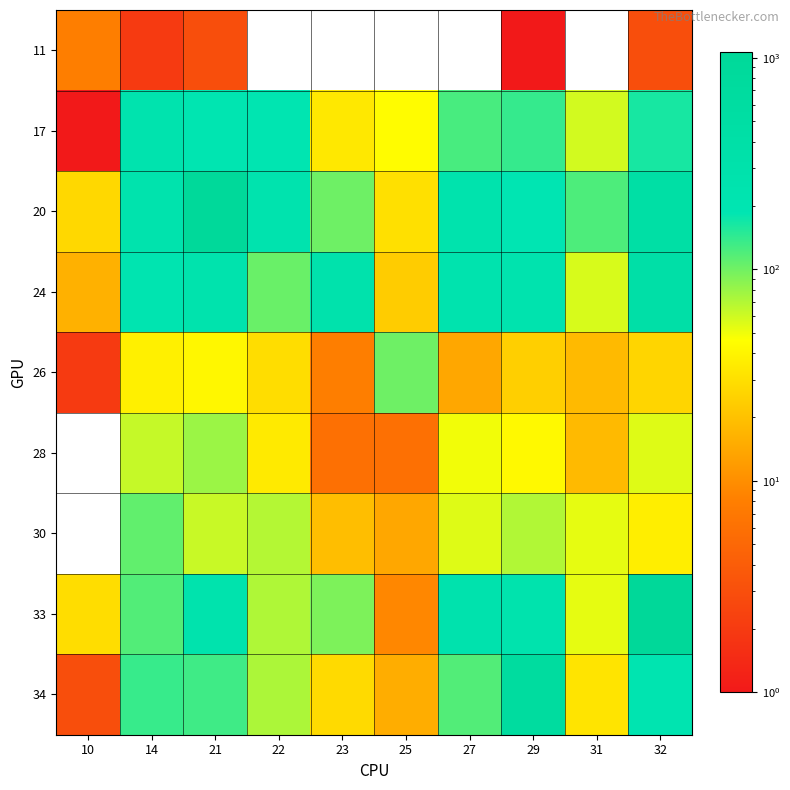

Which has a higher value, 23 or 14?

14